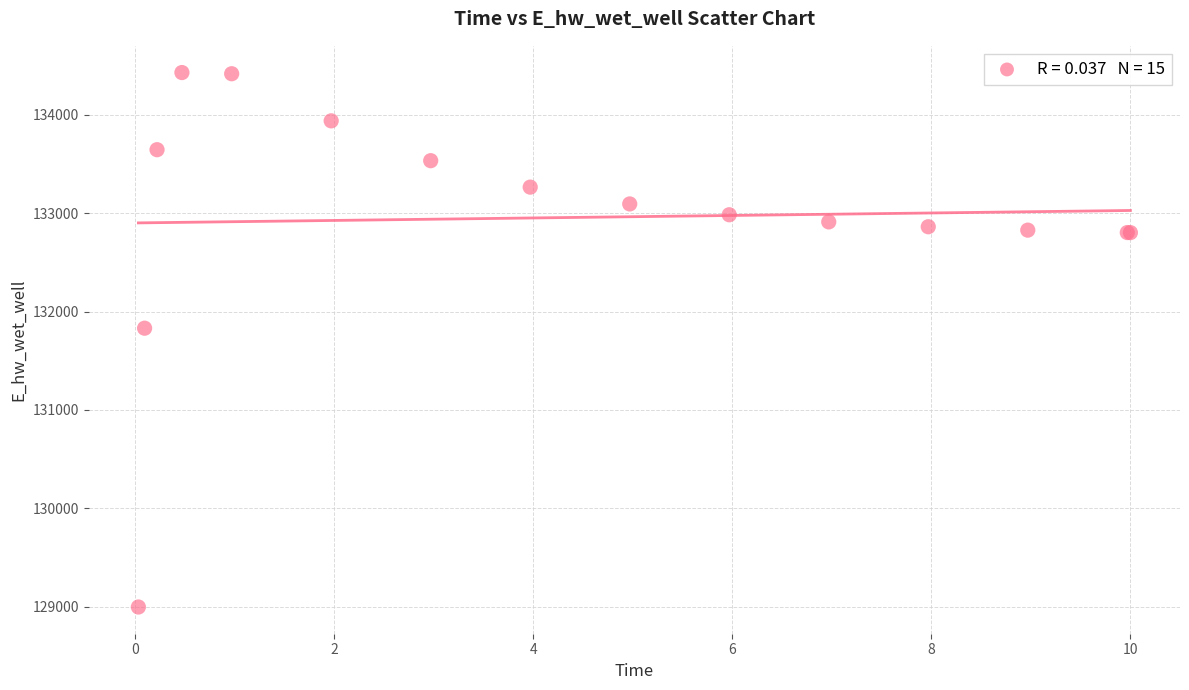

What Y value in the scatter plot is closest to 131713?

131830.9